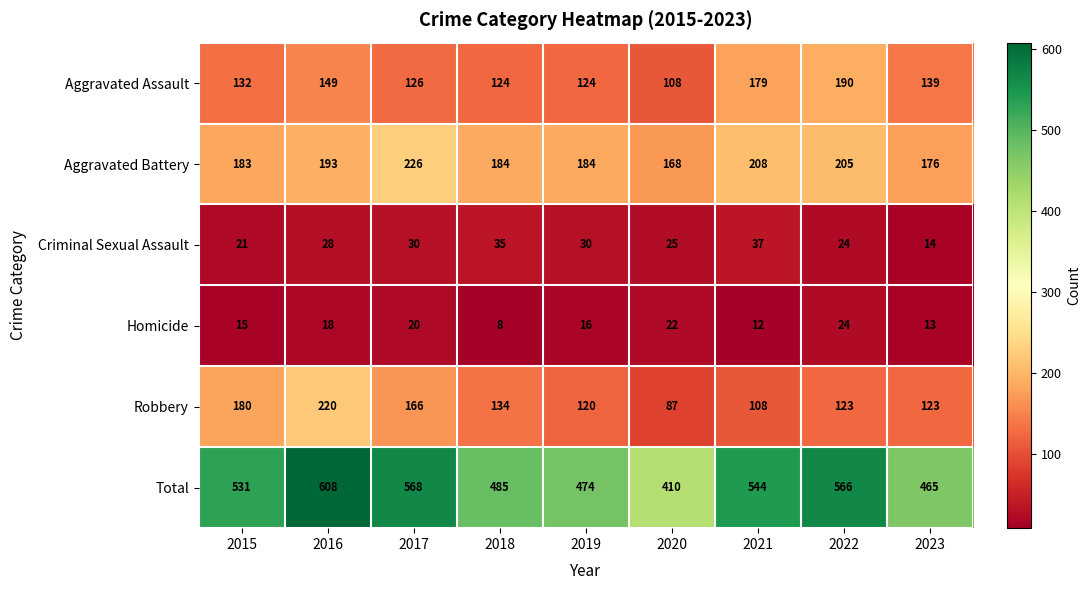

At which category is the sum across all series the highest?

2016